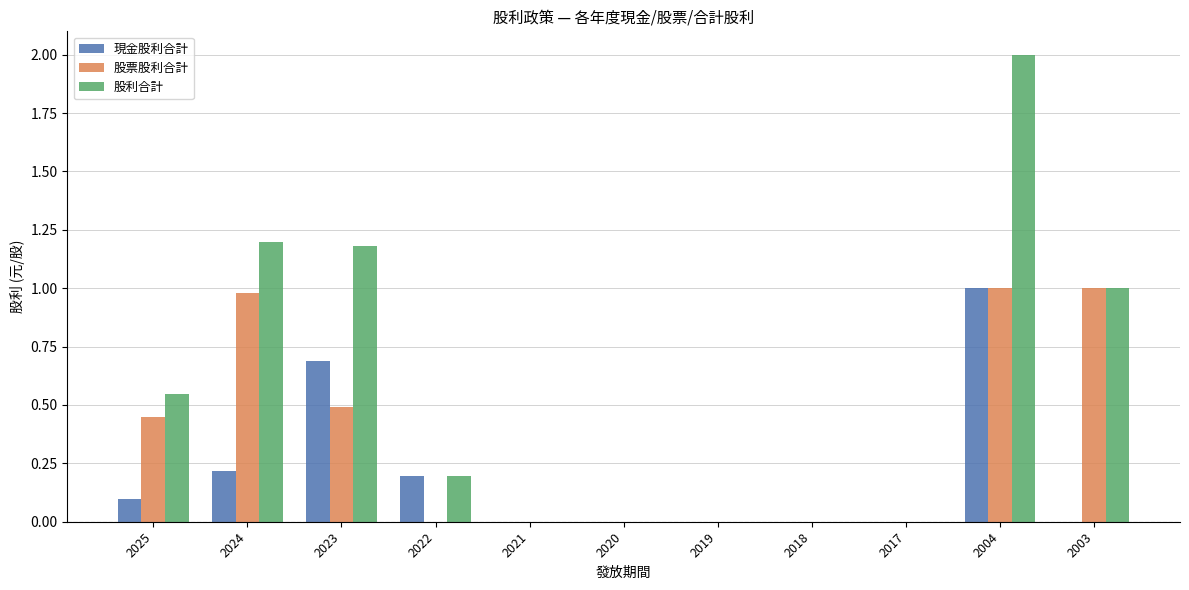

The value of 現金股利合計 at 2025 is 0.1. True or false?

True